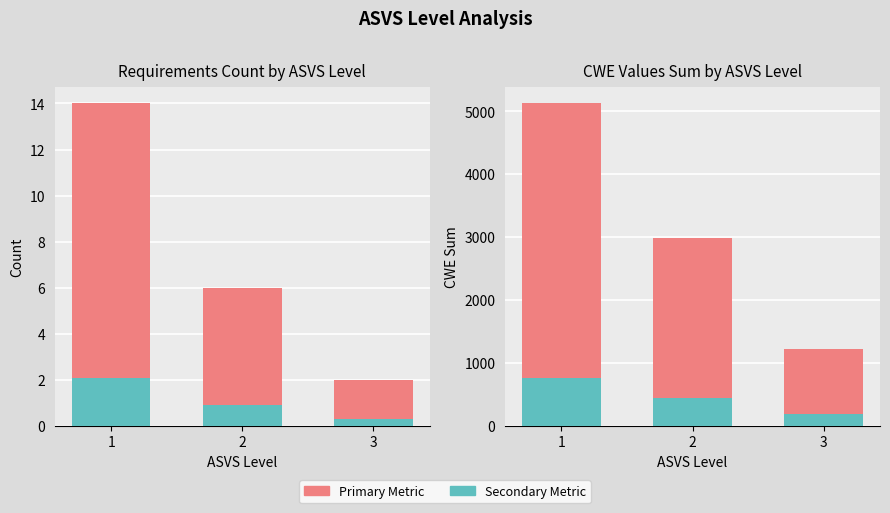

Does the chart contain stacked bars?

No